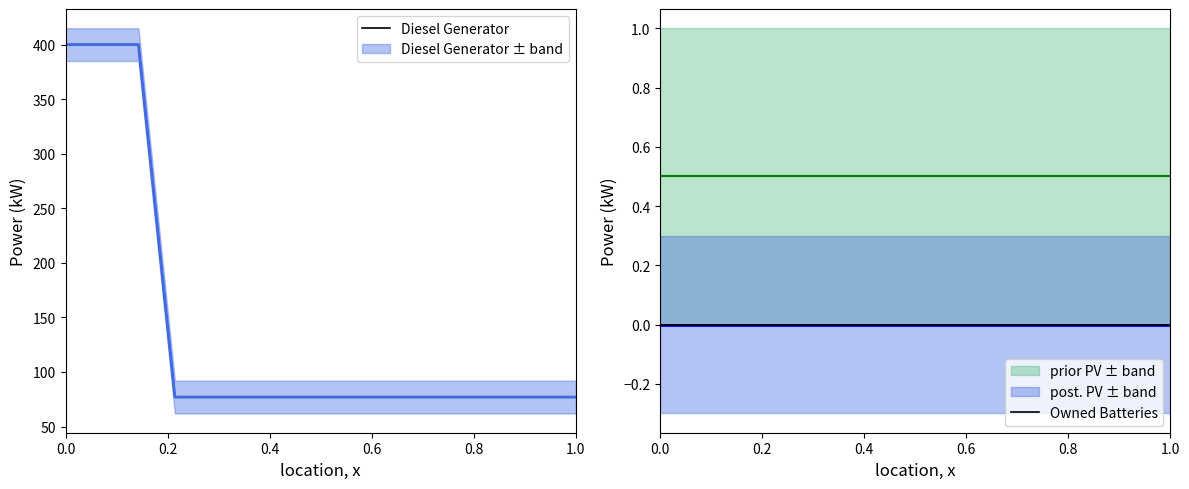

What is the highest value of the Diesel Generator series?

400.0